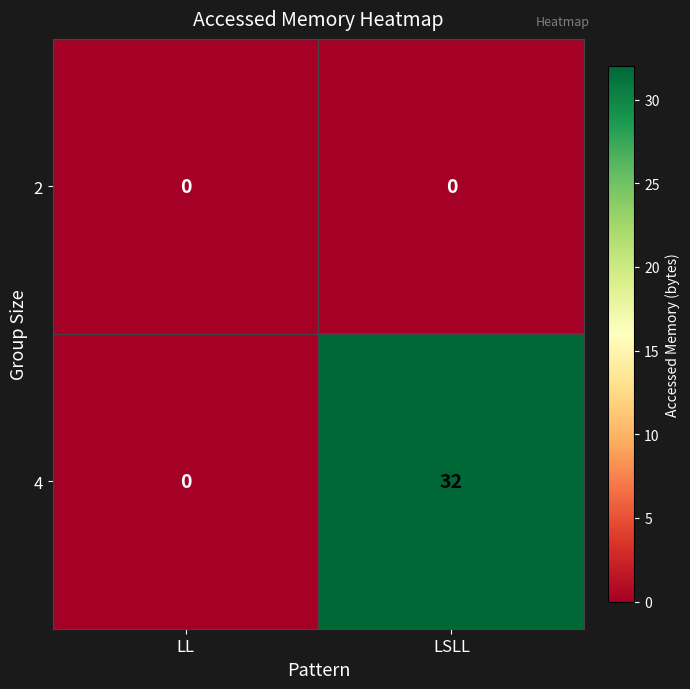

List the series in order of their overall mean, lowest first.

2, 4